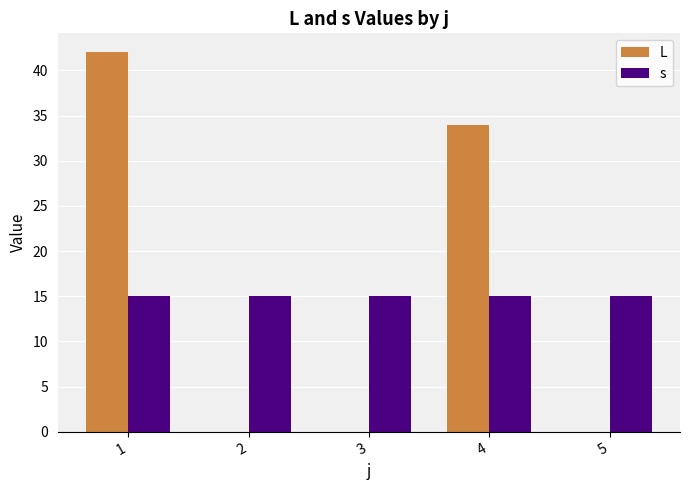

At which label is L closest to 21?

4